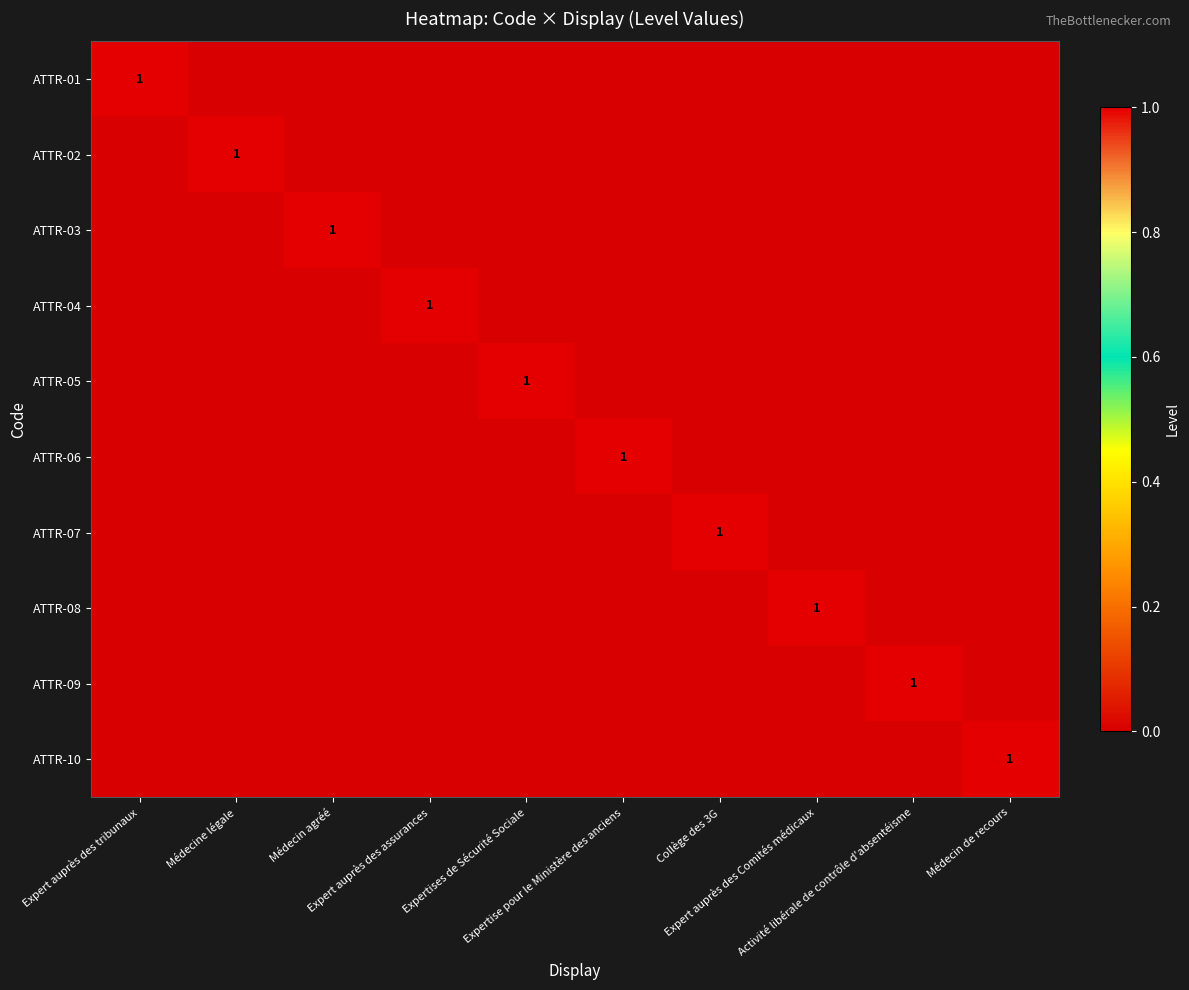

List the labels in order of ATTR-10 value, smallest first.

Expert auprès des tribunaux, Médecine légale, Médecin agréé, Expert auprès des assurances, Expertises de Sécurité Sociale, Expertise pour le Ministère des anciens, Collège des 3G, Expert auprès des Comités médicaux, Activité libérale de contrôle d'absentéisme, Médecin de recours